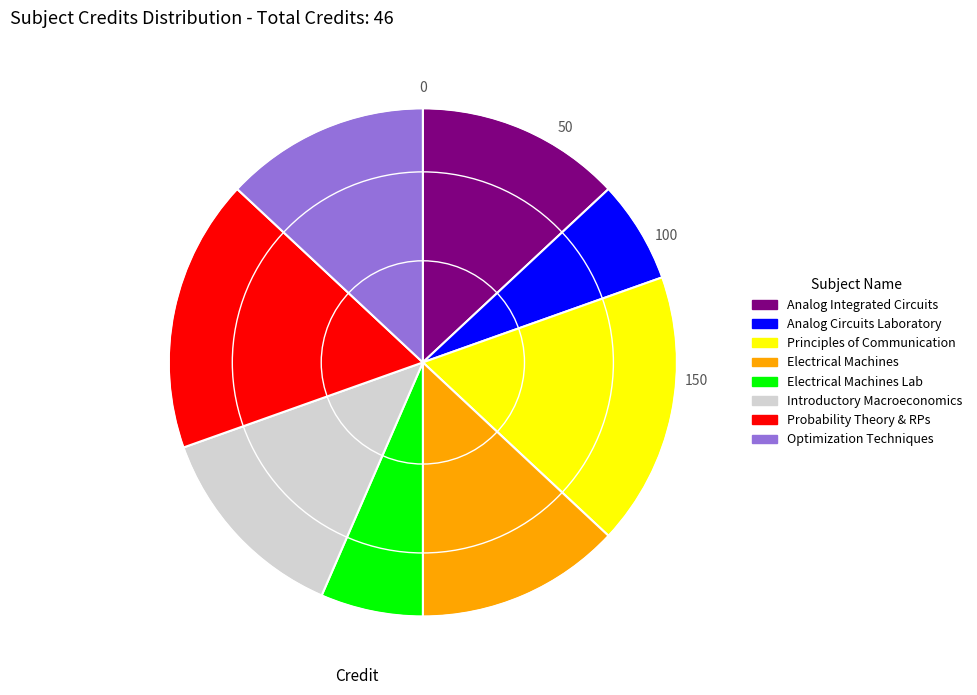

Is there a majority slice in this chart?

No